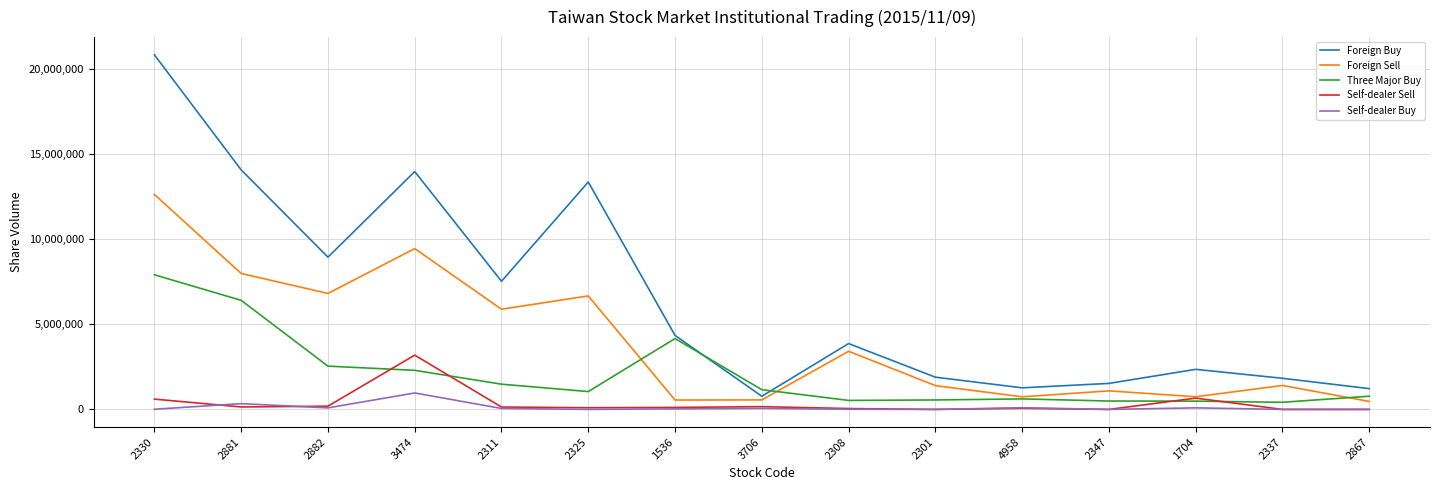

Which series has the largest total across all categories?

Foreign Buy